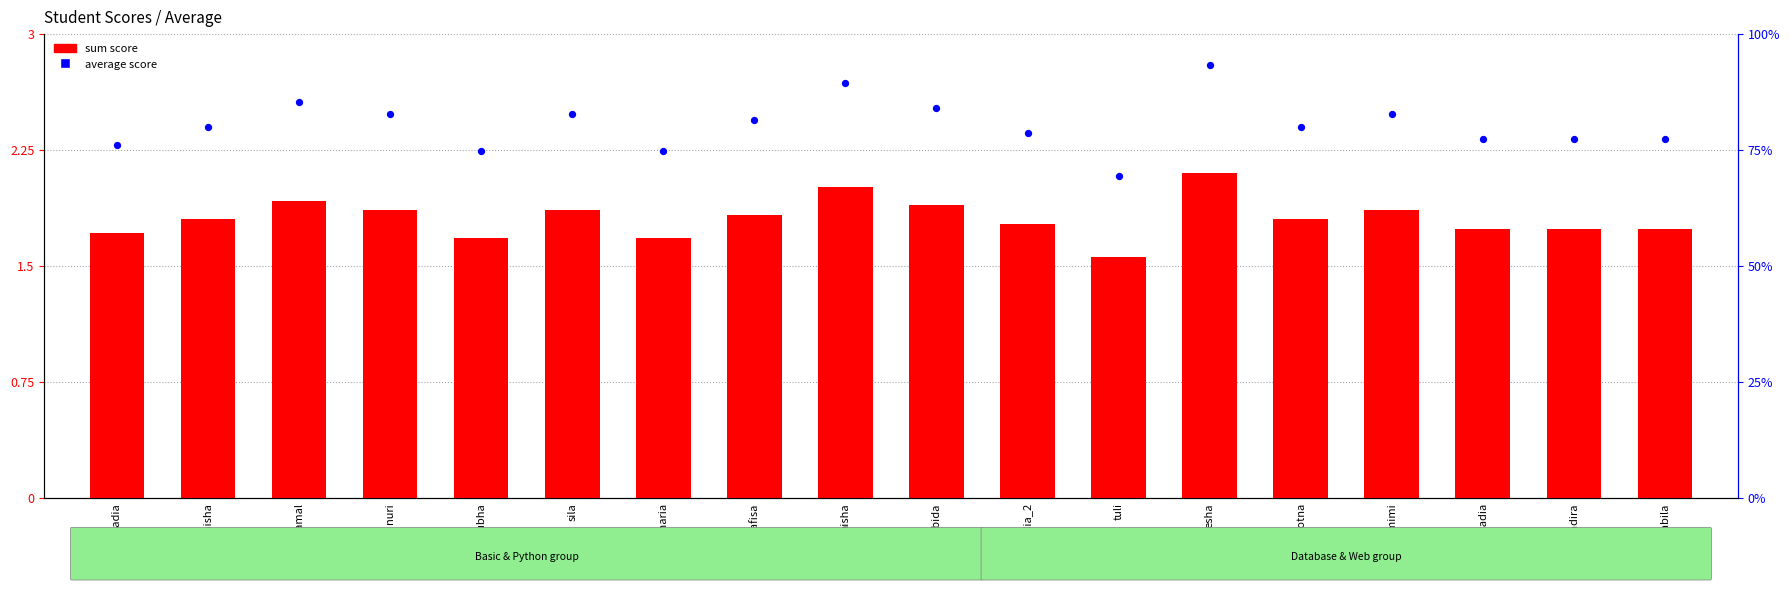

At how many categories does at least one series exceed 66?

18